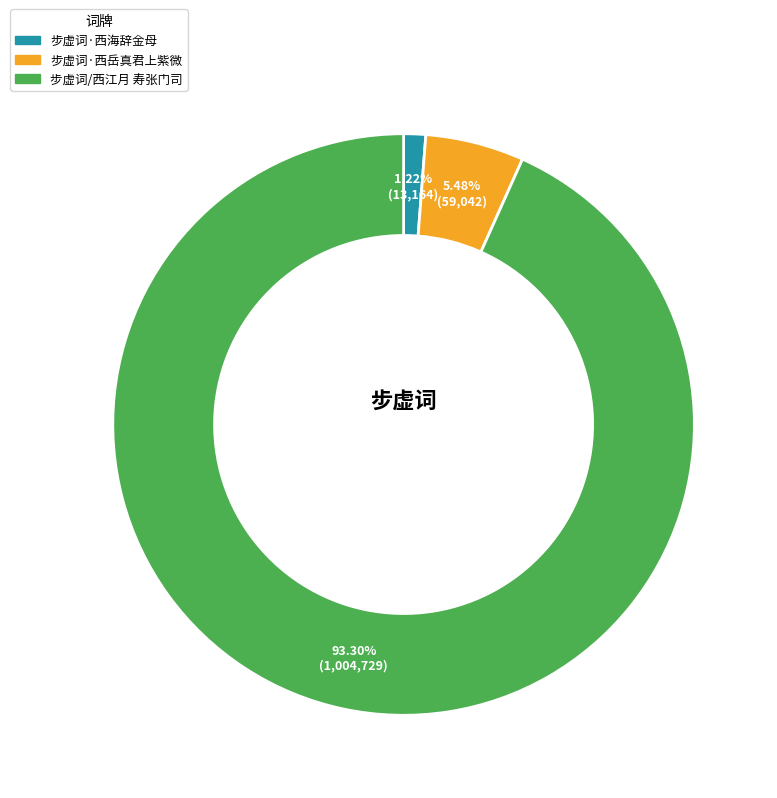

To the nearest percent, what is the difference between the largest and smallest slice percentages?

92%